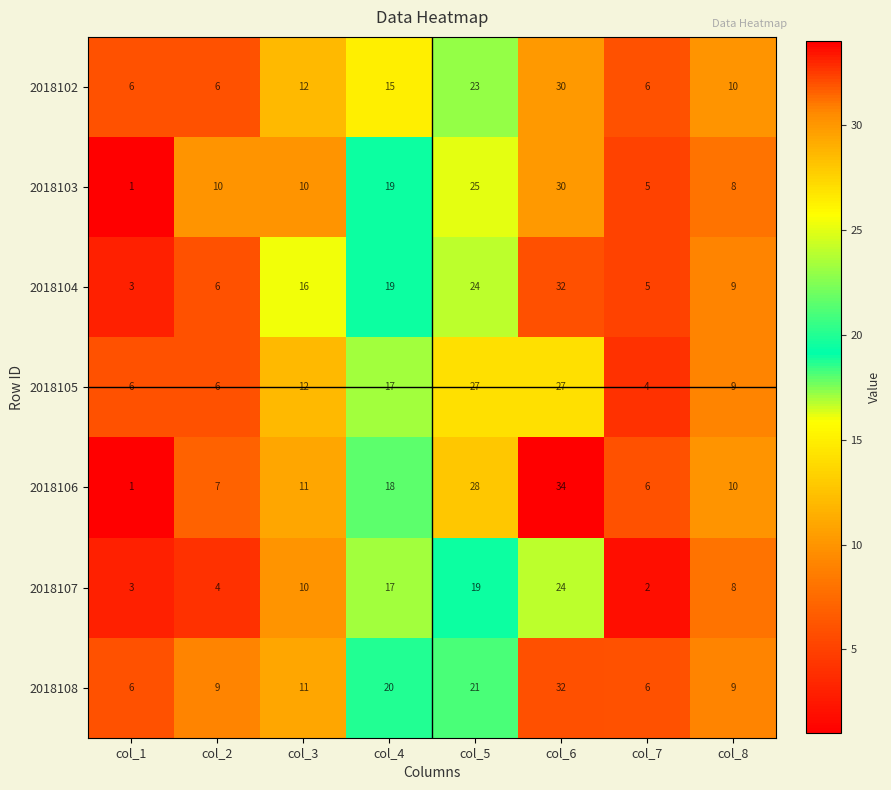

What is the difference between the maximum and minimum values in the 2018102 series?

24